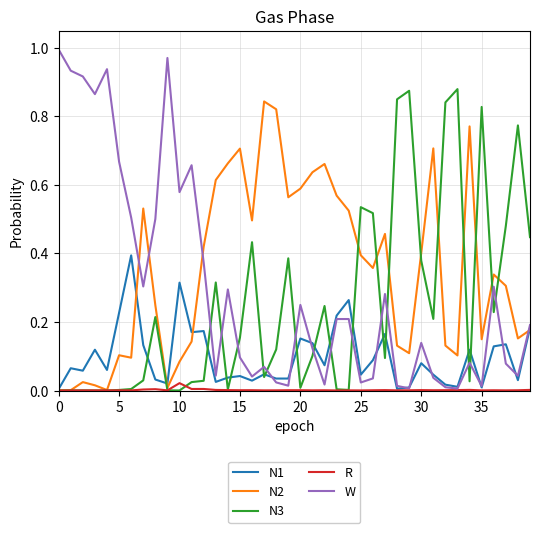

Which series has the widest spread of values?

W